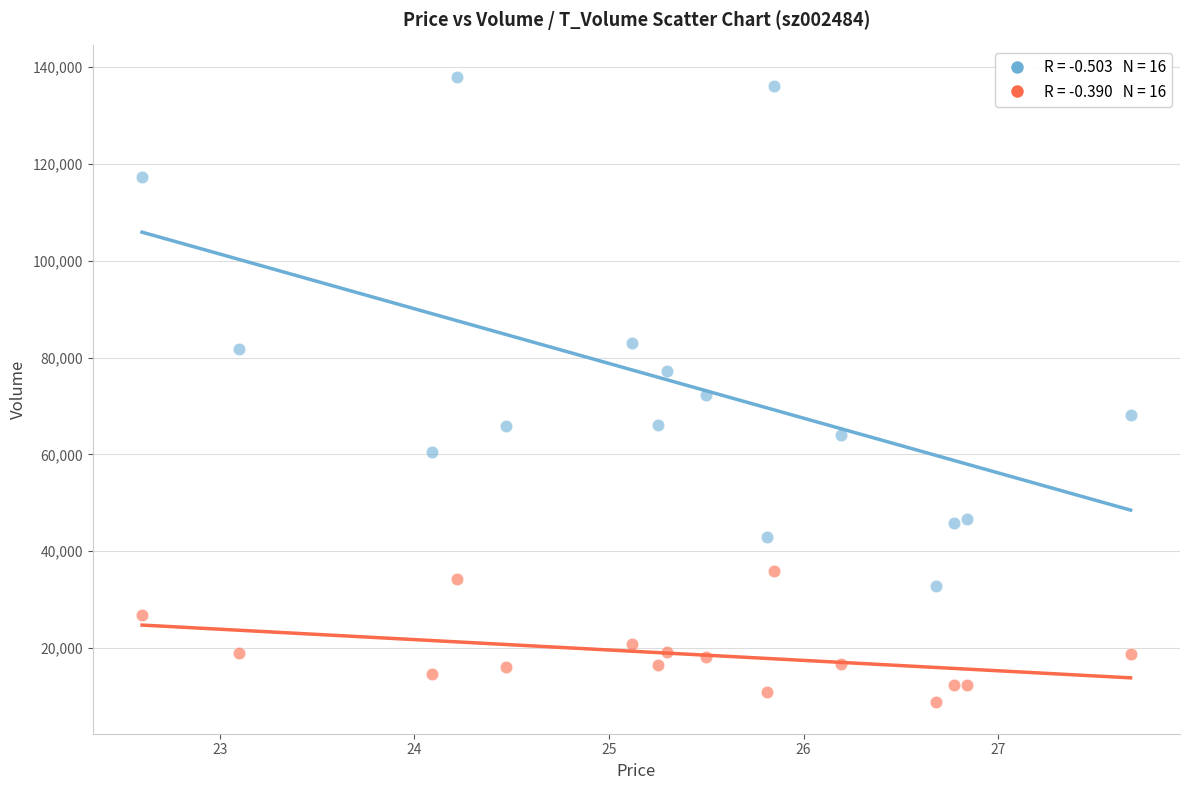

Count the number of points in this scatter plot.

32